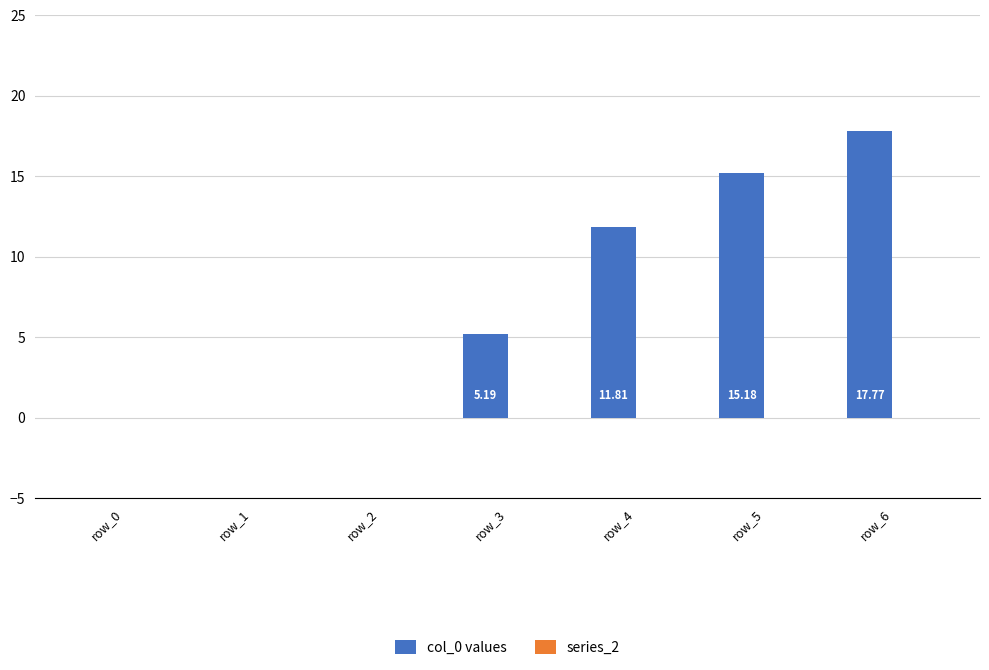

What is the change in value from row_1 to row_4?

+11.8